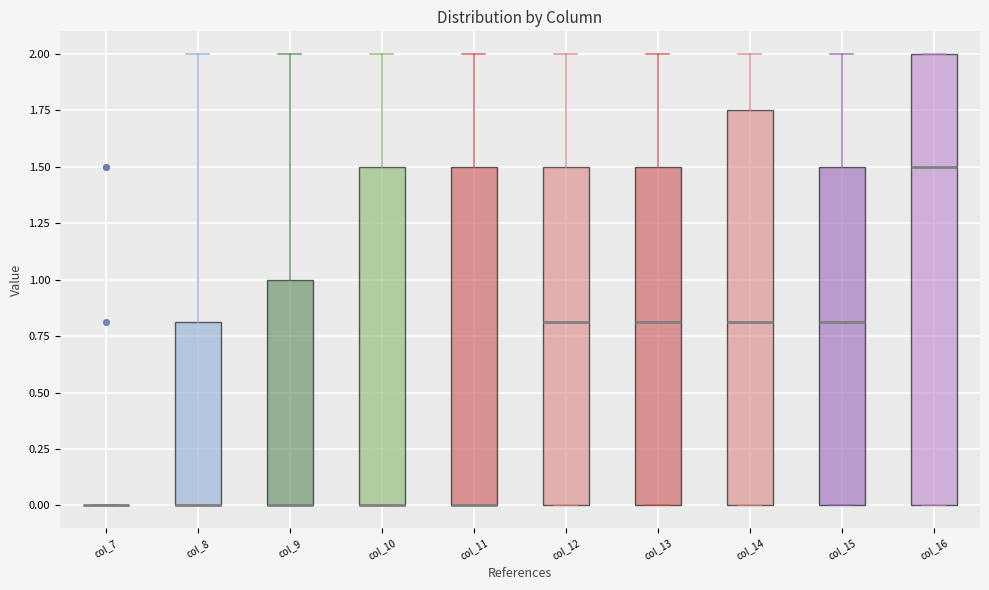

Comparing the boxes themselves (not the whiskers), which one is the tallest?

col_16